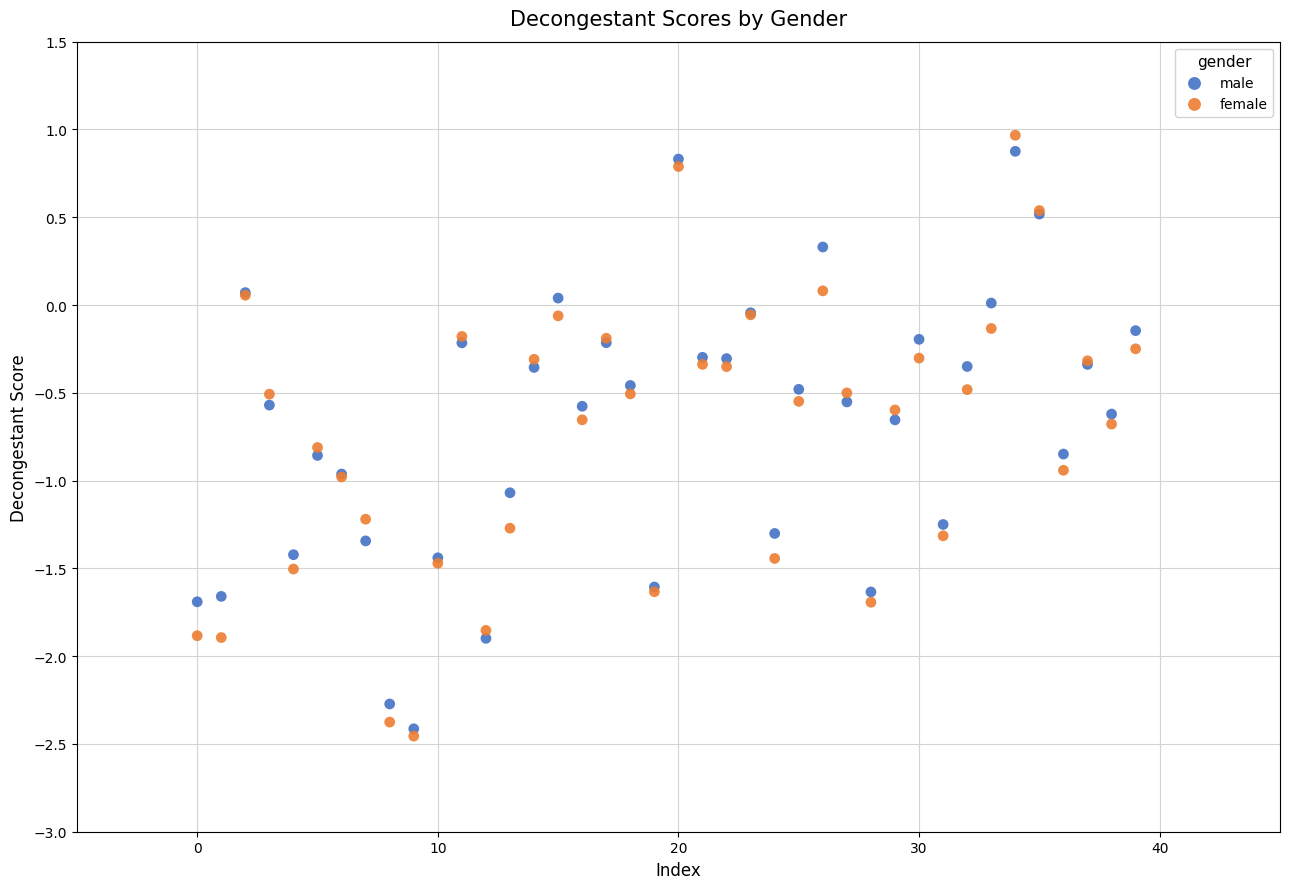

Which series has the largest Y range (max minus min)?

female